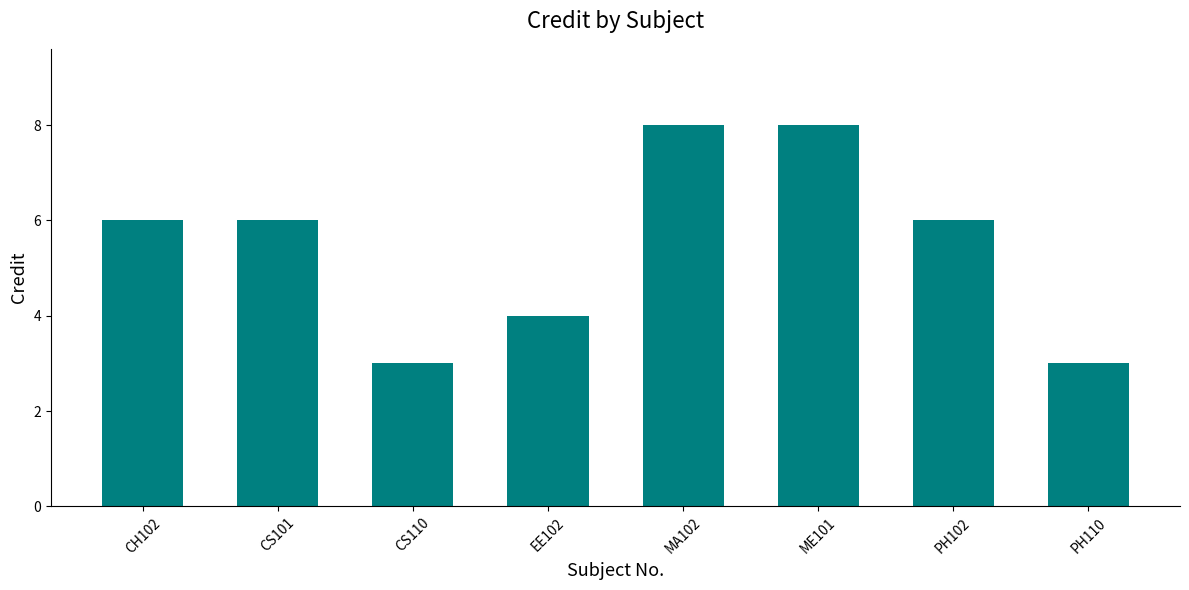

What is the approximate value at PH102?

6